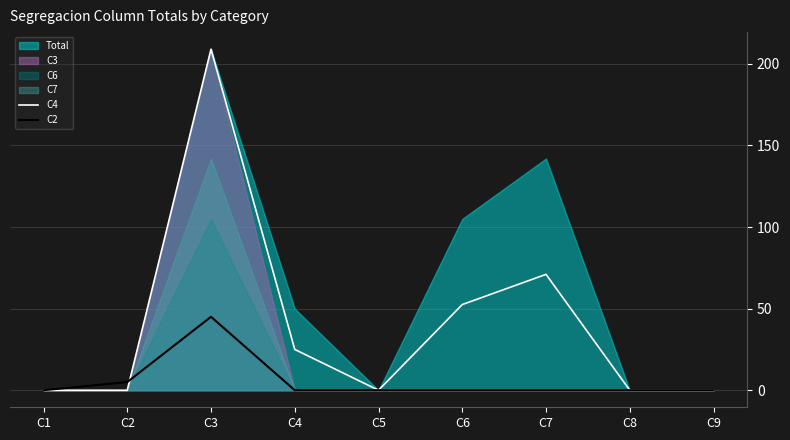

Is it true that C2 equals 24.6 at C3?

False